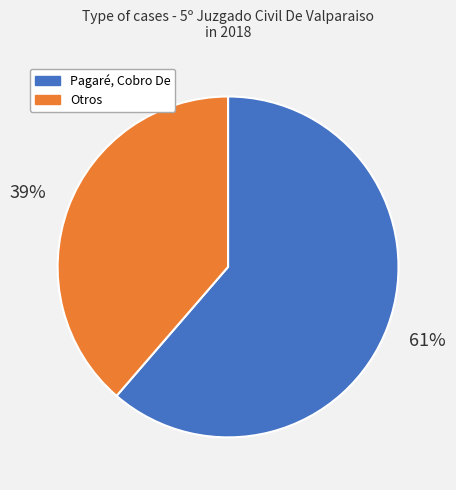

Rank the categories by value from lowest to highest.

Otros, Pagaré, Cobro De